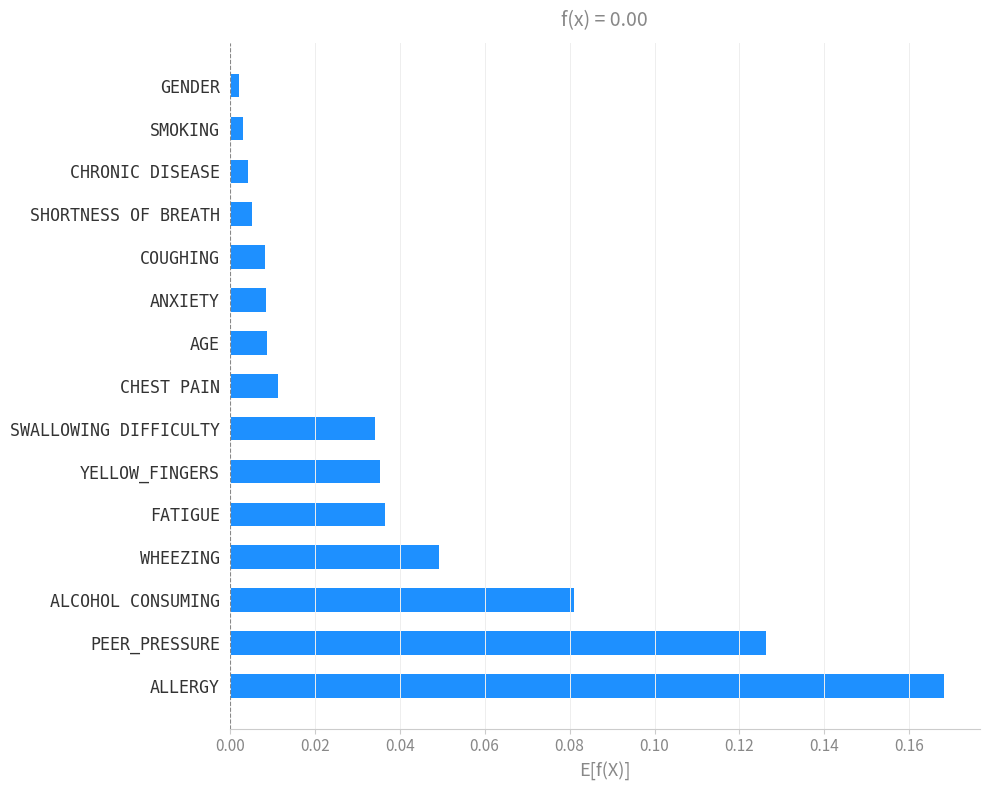

Which has a higher value, ANXIETY or SMOKING?

ANXIETY